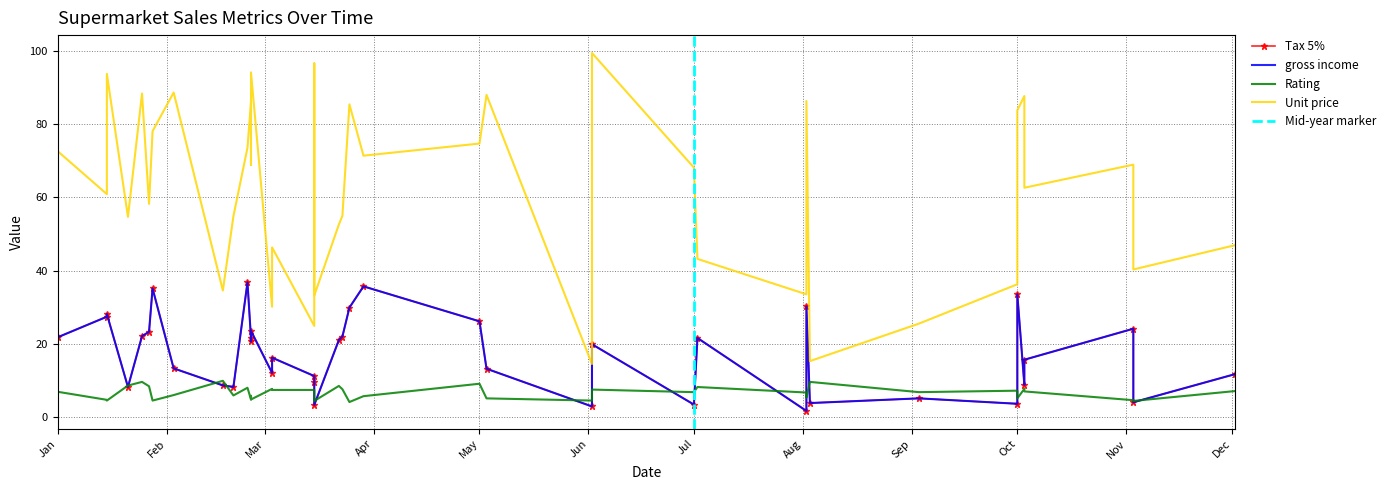

The gross income series shows 22.1 at 2019-01-25. True or false?

True